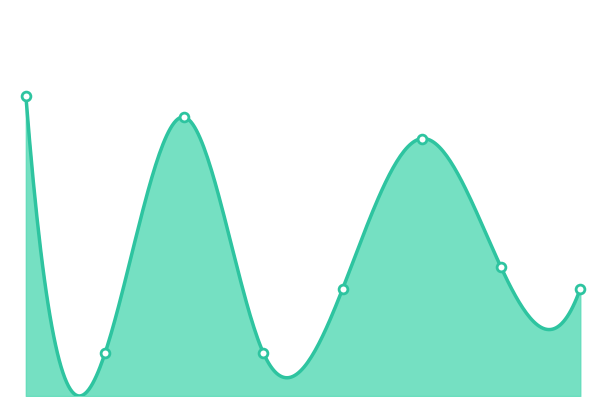

Approximately how many times larger is the value at 2016 compared to 2020?

0.2